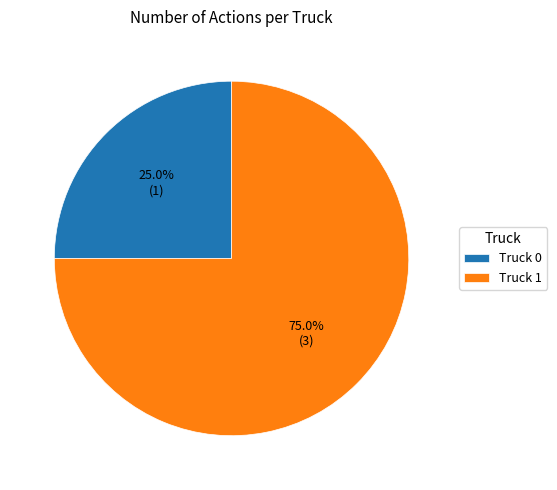

Between Truck 0 and Truck 1, which is larger?

Truck 1